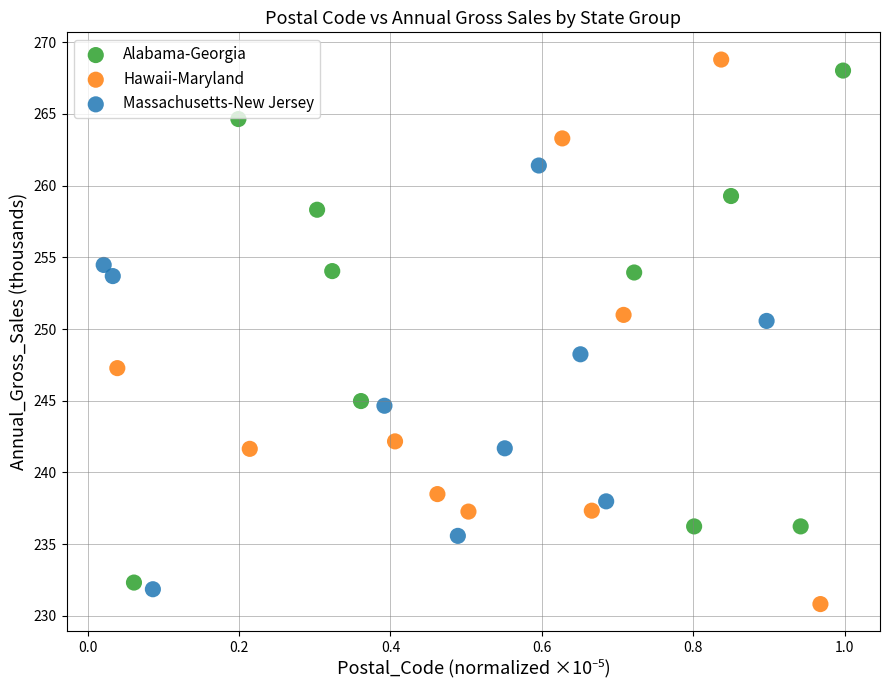

Which series has the widest spread of Y values?

Hawaii-Maryland